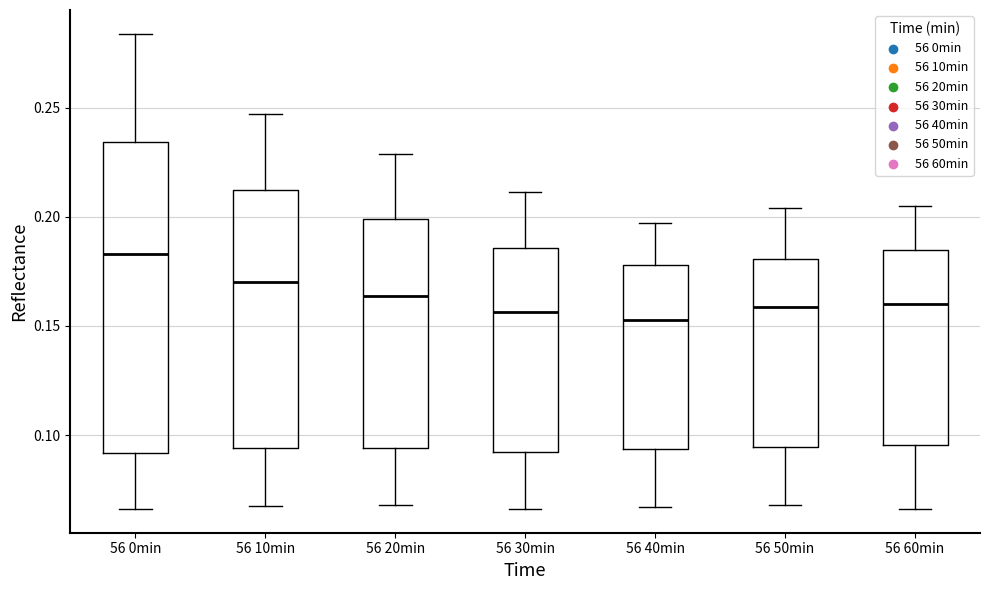

Comparing the boxes themselves (not the whiskers), which one is the tallest?

56 0min